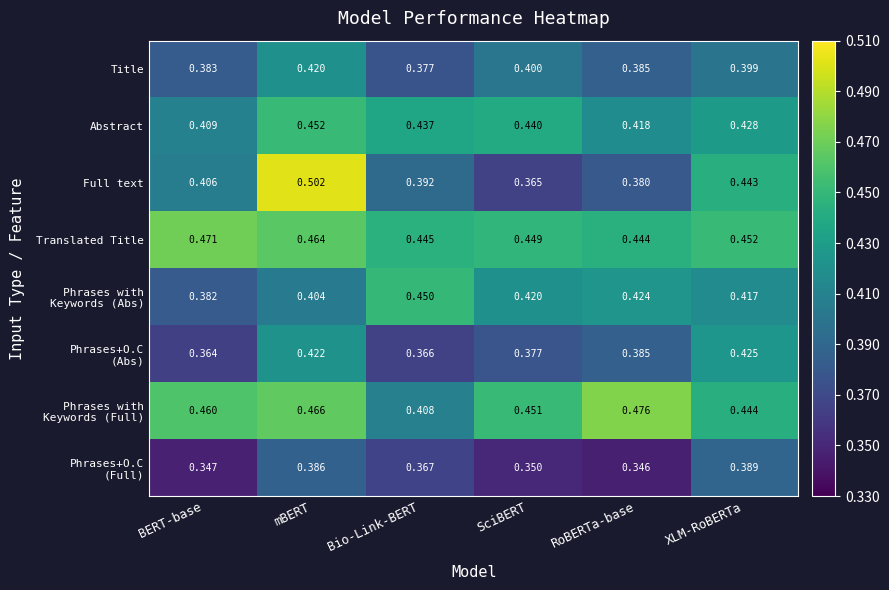

Which series has the largest range (max minus min)?

Full text